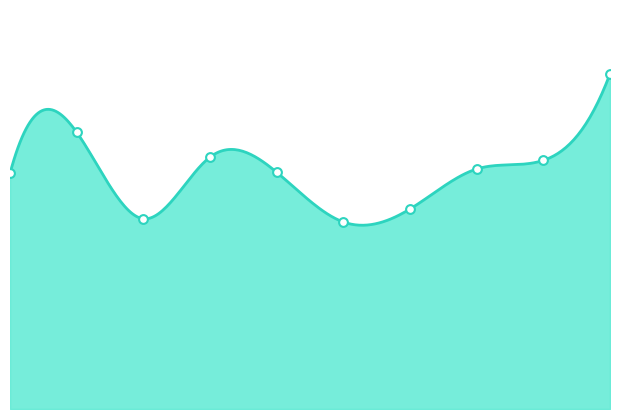

Between 4 and 2, which is larger?

4